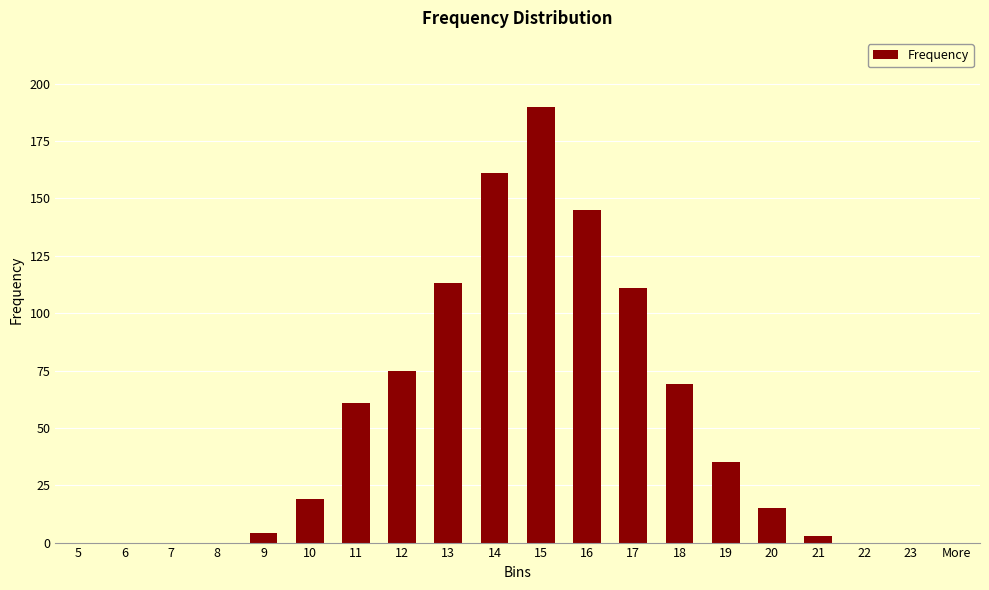

Between 15 and 21, which is larger?

15